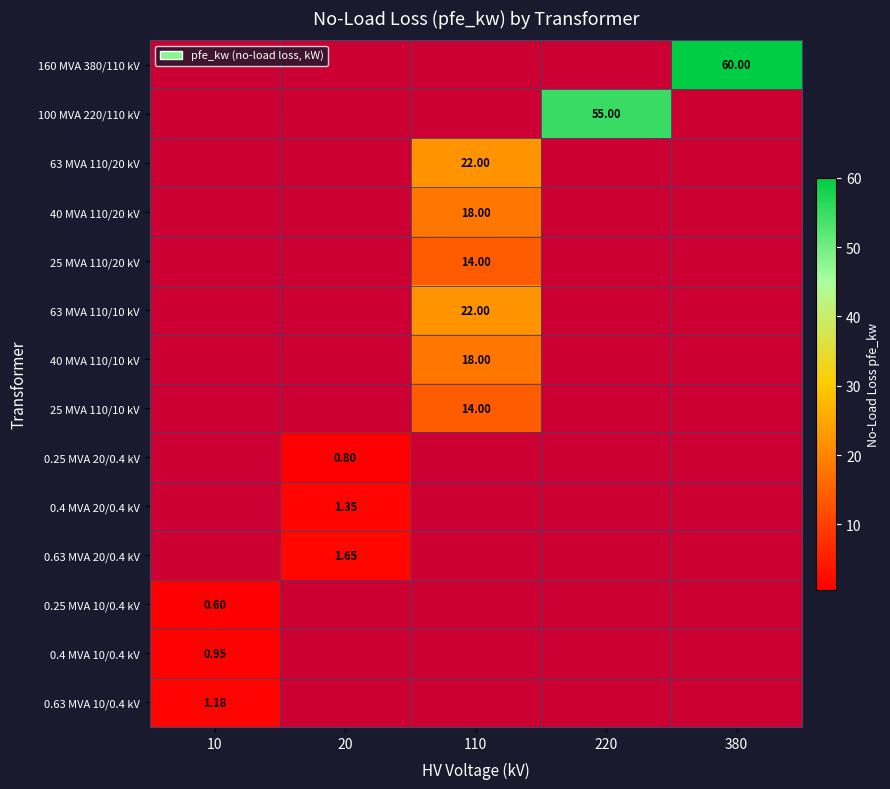

True or false: 100 MVA 220/110 kV has a value of 55.0 at 220.

True